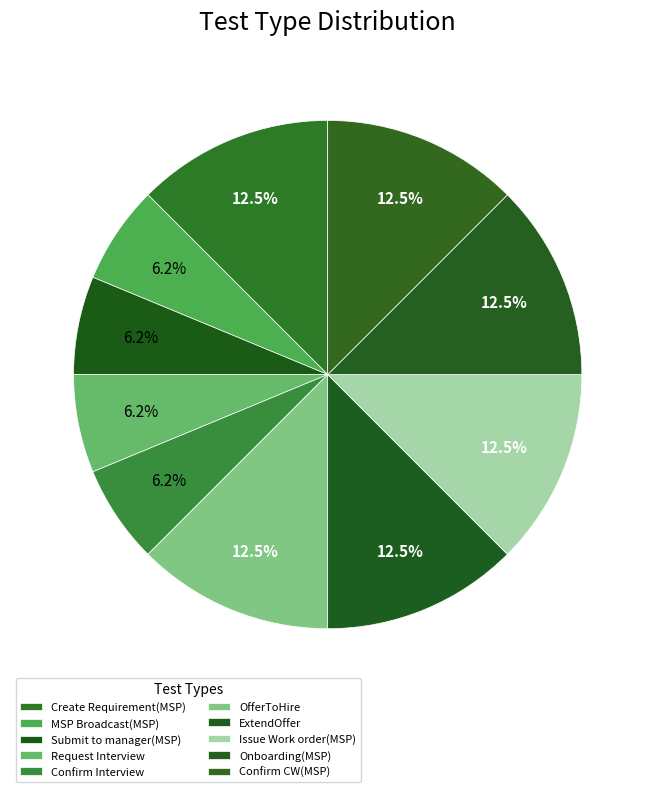

How many slices are in this pie chart?

10